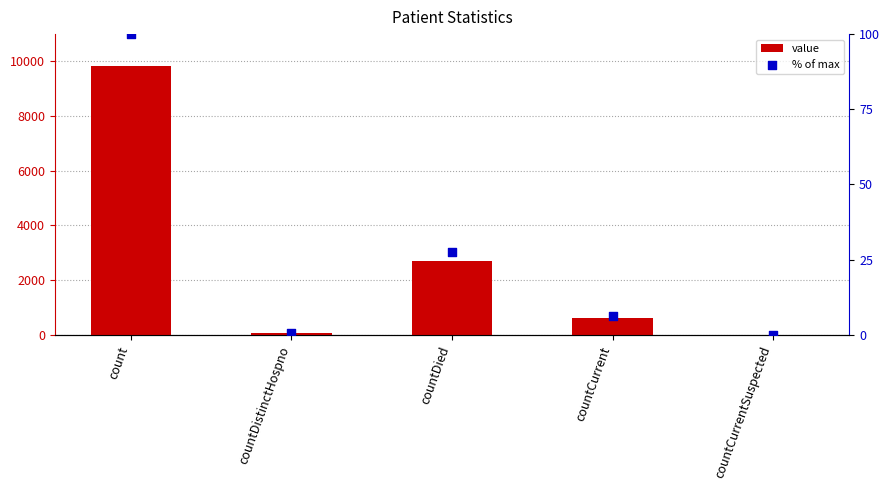

Which series reaches the maximum Y coordinate?

value